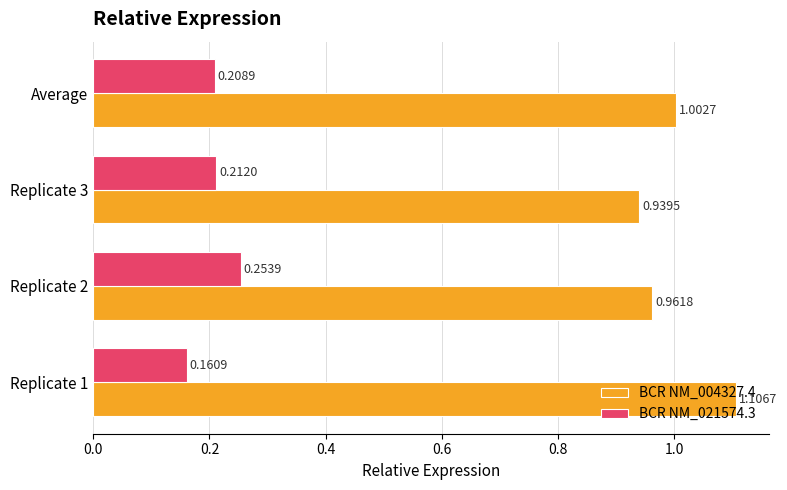

Which series has the widest spread of values?

BCR NM_004327.4